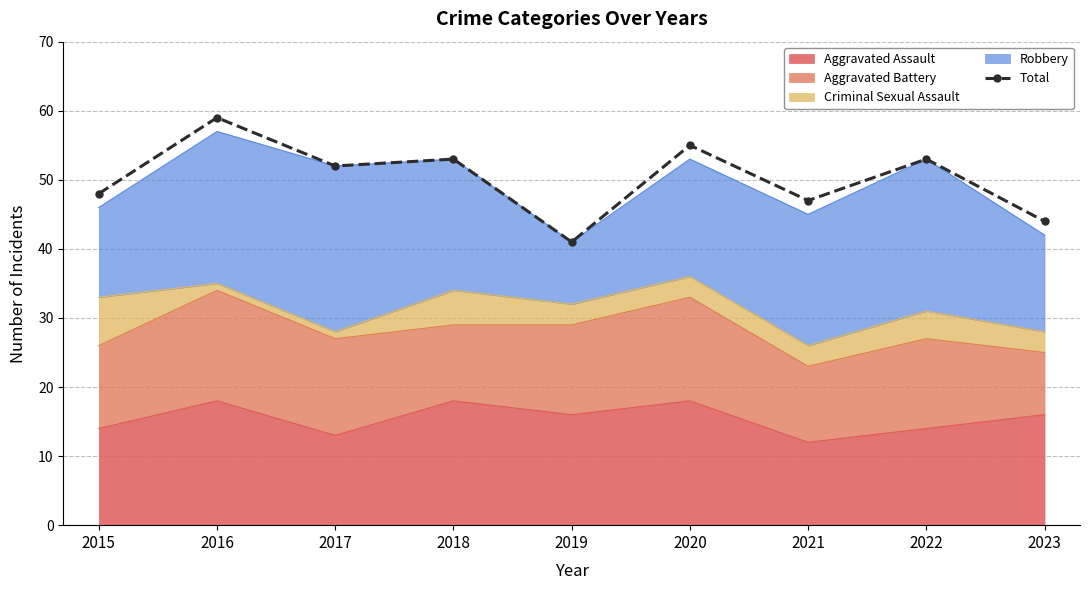

Rank the categories by value from highest to lowest.

2016, 2020, 2018, 2022, 2017, 2015, 2021, 2023, 2019